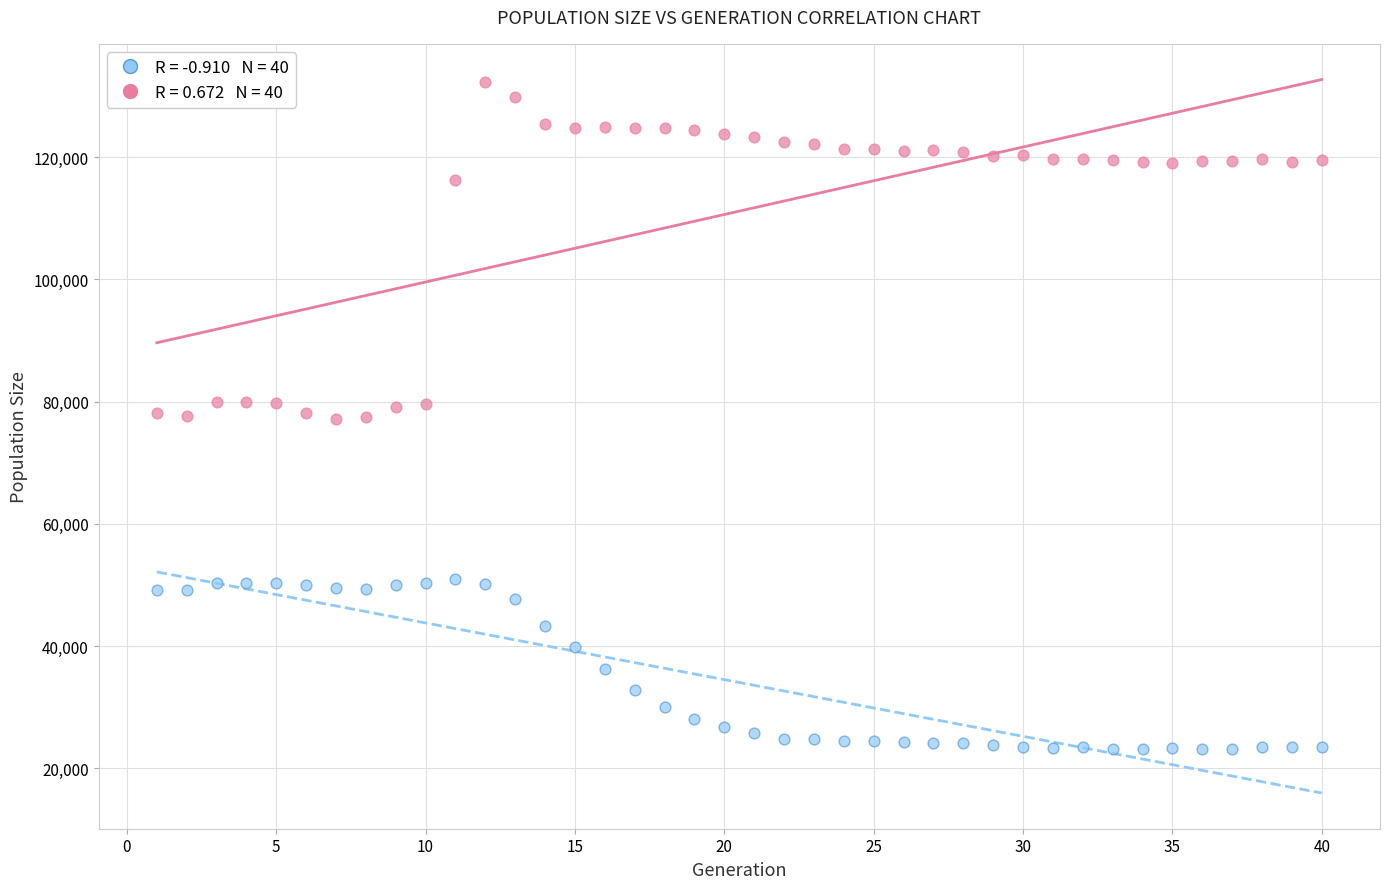

Across all data points, what is the range of X values (max minus min)?

39